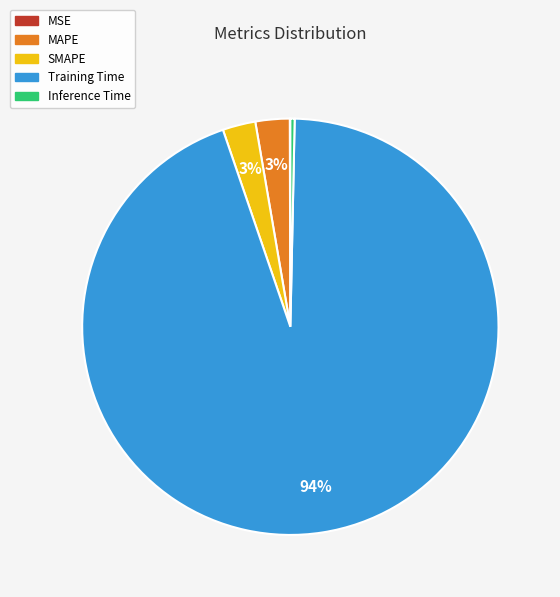

Does Training Time represent more than half of the total?

Yes